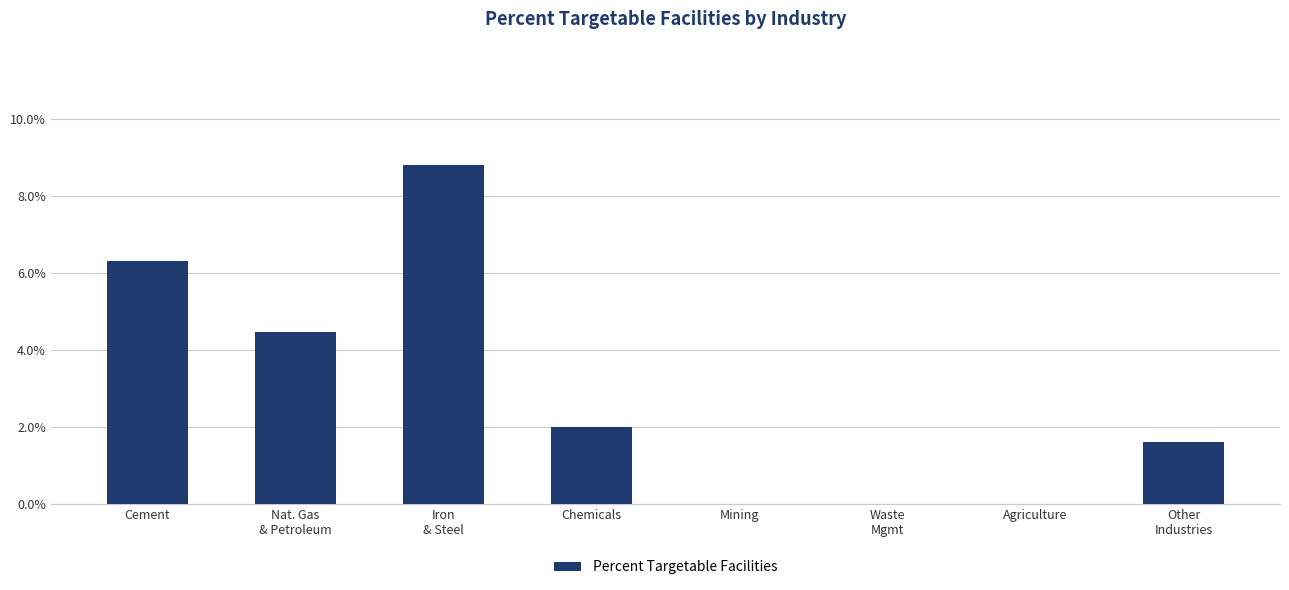

Rank the categories by value from highest to lowest.

Iron
& Steel, Cement, Nat. Gas
& Petroleum, Chemicals, Other
Industries, Mining, Waste
Mgmt, Agriculture